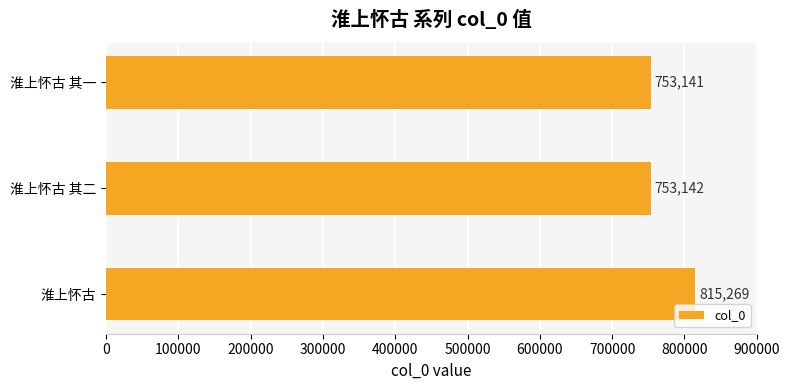

Is it true that the value at 淮上怀古 其二 is 753142?

True